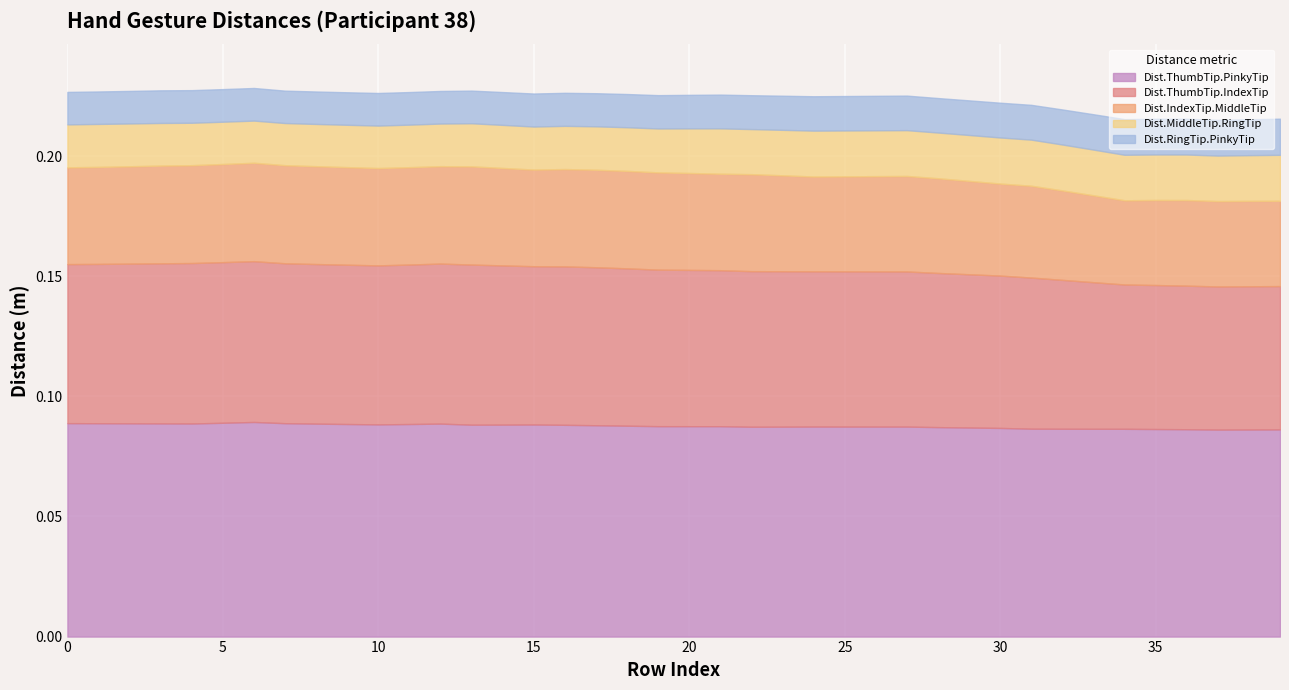

Reading right to left, what are all the values shown in this chart?

Dist.ThumbTip.PinkyTip: 39=0.1	38=0.1	37=0.1	36=0.1	35=0.1	34=0.1	33=0.1	32=0.1	31=0.1	30=0.1	29=0.1	28=0.1	27=0.1	26=0.1	25=0.1	24=0.1	23=0.1	22=0.1	21=0.1	20=0.1	19=0.1	18=0.1	17=0.1	16=0.1	15=0.1	14=0.1	13=0.1	12=0.1	11=0.1	10=0.1	9=0.1	8=0.1	7=0.1	6=0.1	5=0.1	4=0.1	3=0.1	2=0.1	1=0.1	0=0.1
Dist.ThumbTip.IndexTip: 39=0.1	38=0.1	37=0.1	36=0.1	35=0.1	34=0.1	33=0.1	32=0.1	31=0.1	30=0.1	29=0.1	28=0.1	27=0.1	26=0.1	25=0.1	24=0.1	23=0.1	22=0.1	21=0.1	20=0.1	19=0.1	18=0.1	17=0.1	16=0.1	15=0.1	14=0.1	13=0.1	12=0.1	11=0.1	10=0.1	9=0.1	8=0.1	7=0.1	6=0.1	5=0.1	4=0.1	3=0.1	2=0.1	1=0.1	0=0.1
Dist.IndexTip.MiddleTip: 39=0.0	38=0.0	37=0.0	36=0.0	35=0.0	34=0.0	33=0.0	32=0.0	31=0.0	30=0.0	29=0.0	28=0.0	27=0.0	26=0.0	25=0.0	24=0.0	23=0.0	22=0.0	21=0.0	20=0.0	19=0.0	18=0.0	17=0.0	16=0.0	15=0.0	14=0.0	13=0.0	12=0.0	11=0.0	10=0.0	9=0.0	8=0.0	7=0.0	6=0.0	5=0.0	4=0.0	3=0.0	2=0.0	1=0.0	0=0.0
Dist.MiddleTip.RingTip: 39=0.0	38=0.0	37=0.0	36=0.0	35=0.0	34=0.0	33=0.0	32=0.0	31=0.0	30=0.0	29=0.0	28=0.0	27=0.0	26=0.0	25=0.0	24=0.0	23=0.0	22=0.0	21=0.0	20=0.0	19=0.0	18=0.0	17=0.0	16=0.0	15=0.0	14=0.0	13=0.0	12=0.0	11=0.0	10=0.0	9=0.0	8=0.0	7=0.0	6=0.0	5=0.0	4=0.0	3=0.0	2=0.0	1=0.0	0=0.0
Dist.RingTip.PinkyTip: 39=0.0	38=0.0	37=0.0	36=0.0	35=0.0	34=0.0	33=0.0	32=0.0	31=0.0	30=0.0	29=0.0	28=0.0	27=0.0	26=0.0	25=0.0	24=0.0	23=0.0	22=0.0	21=0.0	20=0.0	19=0.0	18=0.0	17=0.0	16=0.0	15=0.0	14=0.0	13=0.0	12=0.0	11=0.0	10=0.0	9=0.0	8=0.0	7=0.0	6=0.0	5=0.0	4=0.0	3=0.0	2=0.0	1=0.0	0=0.0